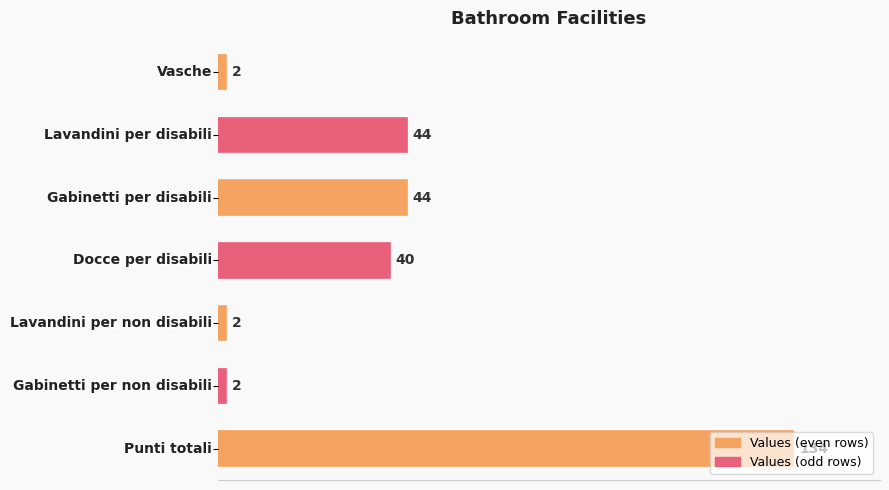

What is the difference between the second highest and minimum values?

42